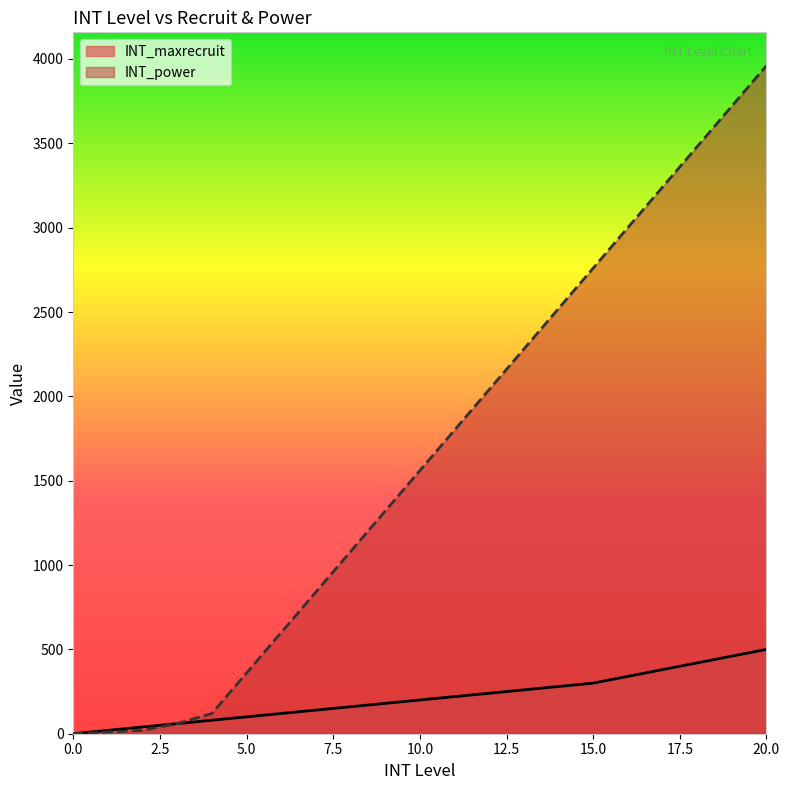

The value of INT_power at 12 is 516. True or false?

False